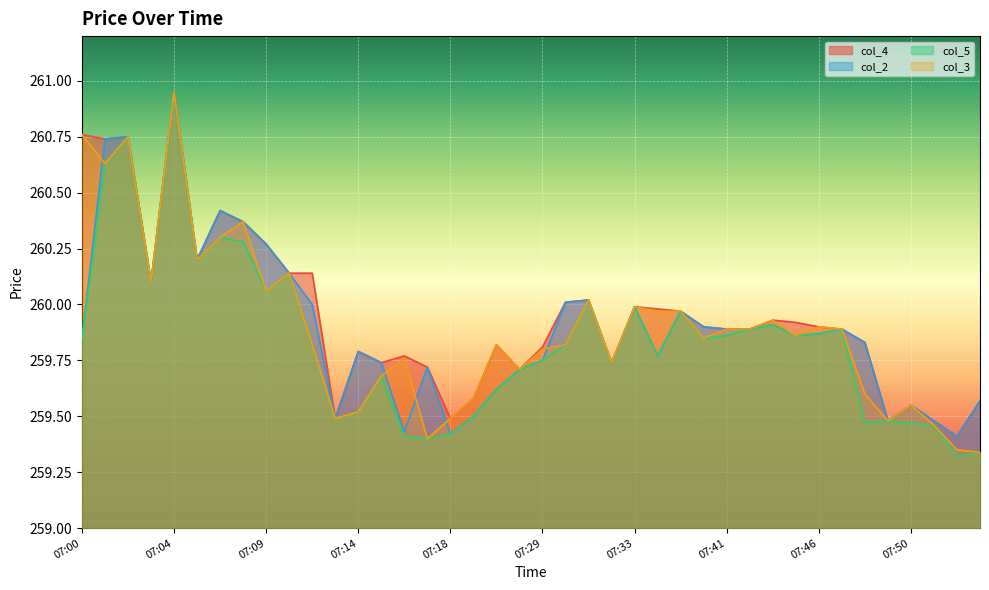

Reading right to left, what are all the values shown in this chart?

col_4: 07:54=259.6	07:52=259.4	07:51=259.5	07:50=259.6	07:49=259.5	07:48=259.8	07:47=259.9	07:46=259.9	07:45=259.9	07:43=259.9	07:42=259.9	07:41=259.9	07:38=259.9	07:35=260.0	07:34=260.0	07:33=260.0	07:32=259.7	07:31=260.0	07:30=260.0	07:29=259.8	07:21=259.7	07:20=259.8	07:19=259.6	07:18=259.5	07:17=259.7	07:16=259.8	07:15=259.7	07:14=259.8	07:13=259.5	07:11=260.1	07:10=260.1	07:09=260.3	07:08=260.4	07:06=260.4	07:05=260.2	07:04=260.9	07:03=260.1	07:02=260.8	07:01=260.7	07:00=260.8
col_2: 07:54=259.6	07:52=259.4	07:51=259.5	07:50=259.6	07:49=259.5	07:48=259.8	07:47=259.9	07:46=259.9	07:45=259.9	07:43=259.9	07:42=259.9	07:41=259.9	07:38=259.9	07:35=260.0	07:34=259.8	07:33=260.0	07:32=259.7	07:31=260.0	07:30=260.0	07:29=259.8	07:21=259.7	07:20=259.6	07:19=259.5	07:18=259.4	07:17=259.7	07:16=259.4	07:15=259.7	07:14=259.8	07:13=259.5	07:11=260.0	07:10=260.1	07:09=260.3	07:08=260.4	07:06=260.4	07:05=260.2	07:04=260.9	07:03=260.1	07:02=260.8	07:01=260.7	07:00=259.8
col_5: 07:54=259.3	07:52=259.3	07:51=259.5	07:50=259.5	07:49=259.5	07:48=259.5	07:47=259.9	07:46=259.9	07:45=259.9	07:43=259.9	07:42=259.9	07:41=259.9	07:38=259.9	07:35=260.0	07:34=259.8	07:33=260.0	07:32=259.7	07:31=260.0	07:30=259.8	07:29=259.8	07:21=259.7	07:20=259.6	07:19=259.5	07:18=259.4	07:17=259.4	07:16=259.4	07:15=259.7	07:14=259.5	07:13=259.5	07:11=259.8	07:10=260.1	07:09=260.1	07:08=260.3	07:06=260.3	07:05=260.2	07:04=260.9	07:03=260.1	07:02=260.8	07:01=260.6	07:00=259.8
col_3: 07:54=259.3	07:52=259.4	07:51=259.5	07:50=259.6	07:49=259.5	07:48=259.6	07:47=259.9	07:46=259.9	07:45=259.9	07:43=259.9	07:42=259.9	07:41=259.9	07:38=259.9	07:35=260.0	07:34=260.0	07:33=260.0	07:32=259.7	07:31=260.0	07:30=259.8	07:29=259.8	07:21=259.7	07:20=259.8	07:19=259.6	07:18=259.5	07:17=259.4	07:16=259.8	07:15=259.7	07:14=259.5	07:13=259.5	07:11=259.8	07:10=260.1	07:09=260.1	07:08=260.4	07:06=260.3	07:05=260.2	07:04=260.9	07:03=260.1	07:02=260.8	07:01=260.6	07:00=260.8